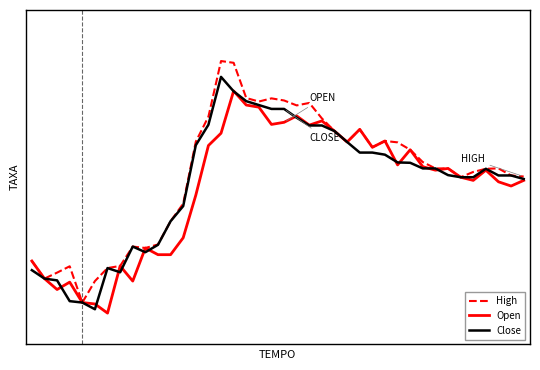

Does the chart display data point markers on the line(s)?

No